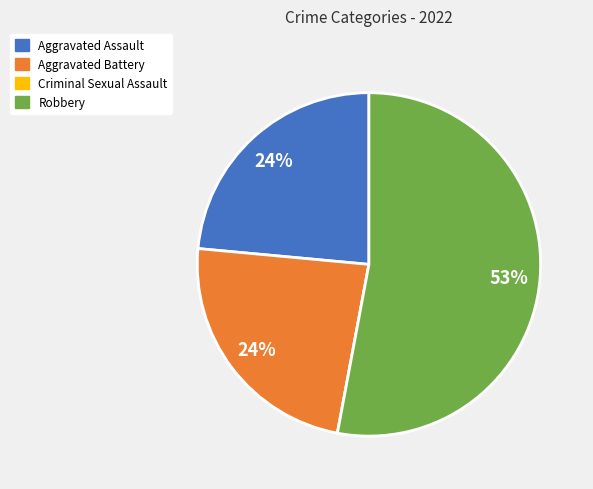

True or false: Robbery accounts for 39% of the total.

False